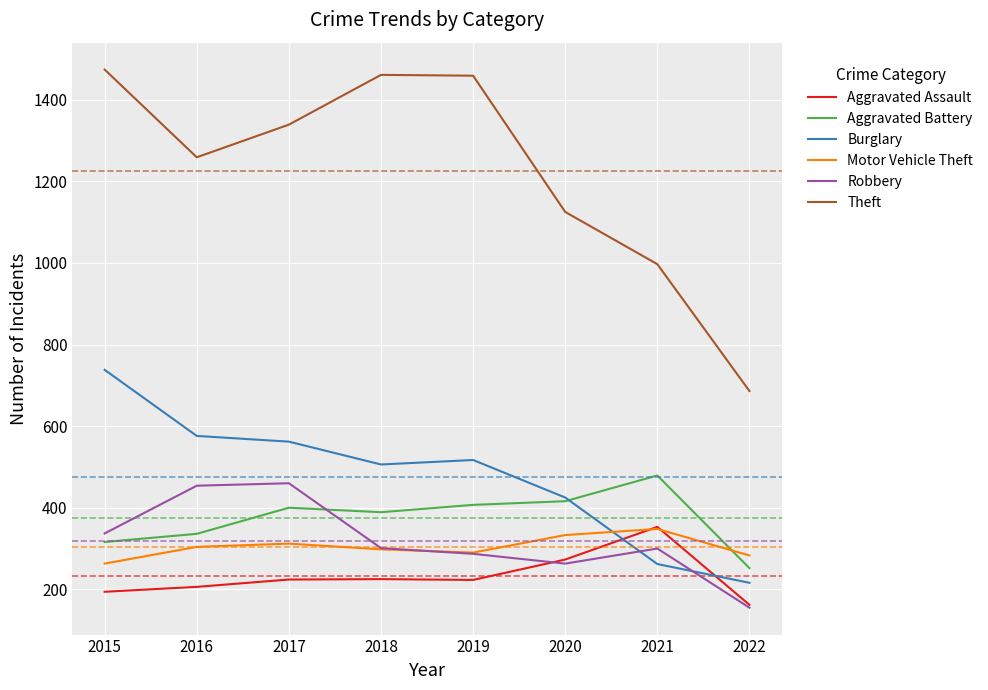

At how many categories does at least one series exceed 1300?

4